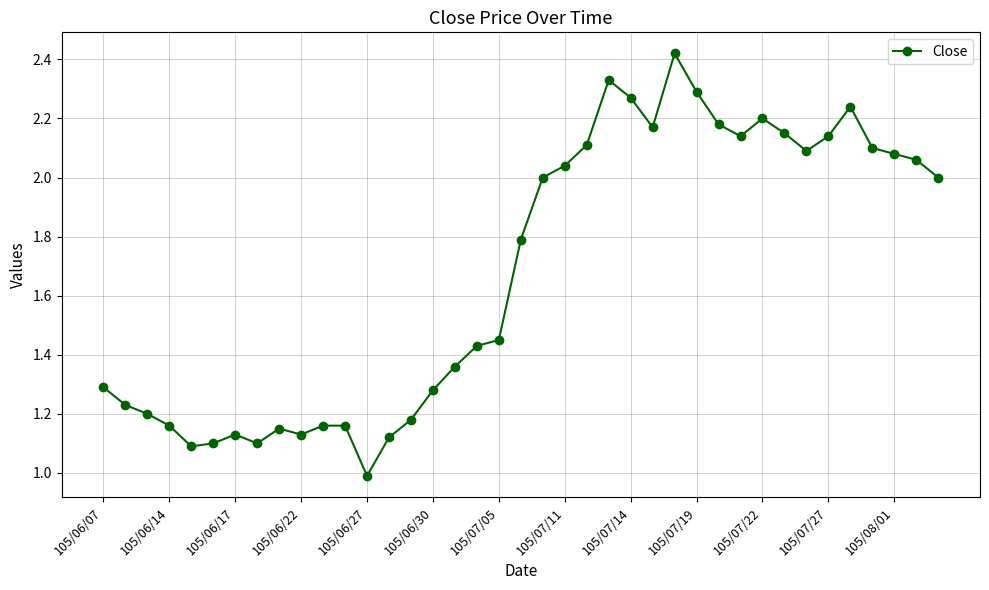

True or false: there are more than 2 points higher than both neighbors.

True